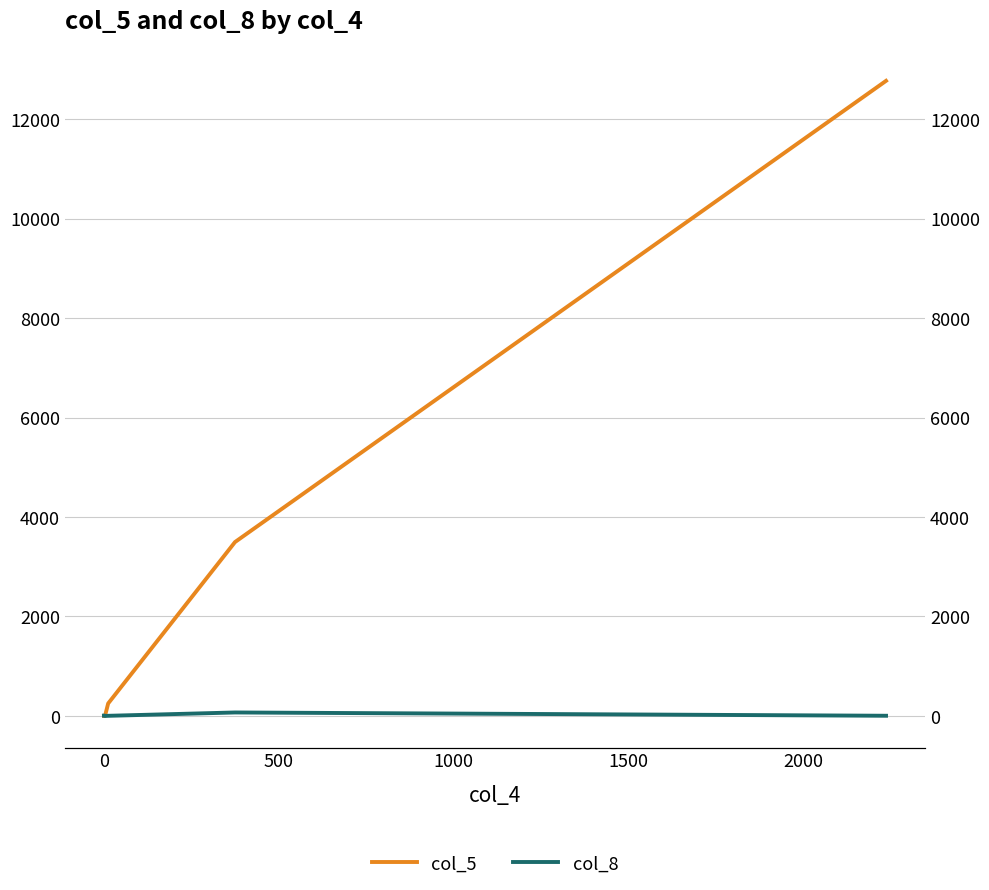

Is it true that col_8 equals 4 at 2000?

True